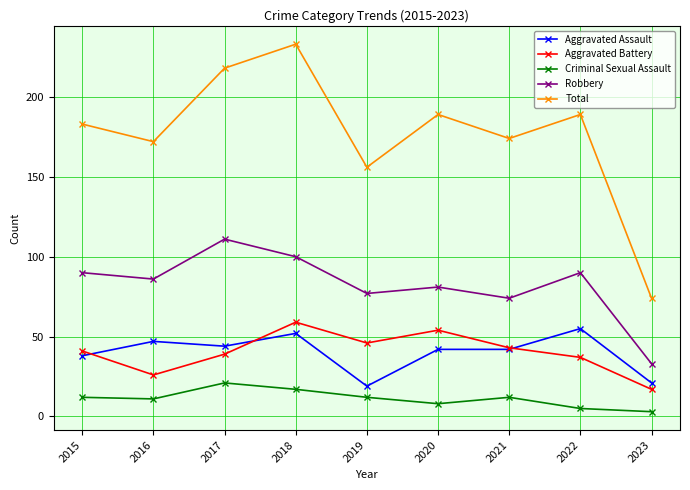

What is the spread (max minus min) of values at 2017?

197